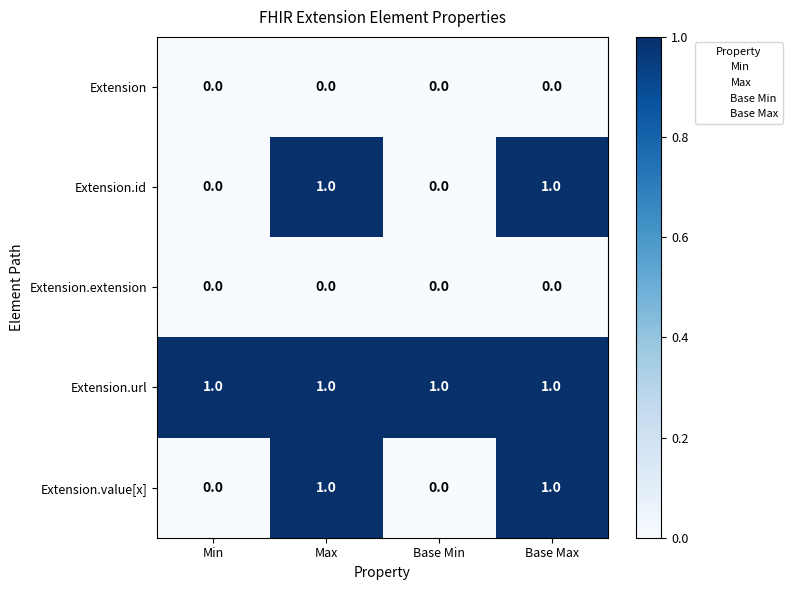

Which series has the largest total across all categories?

Extension.url